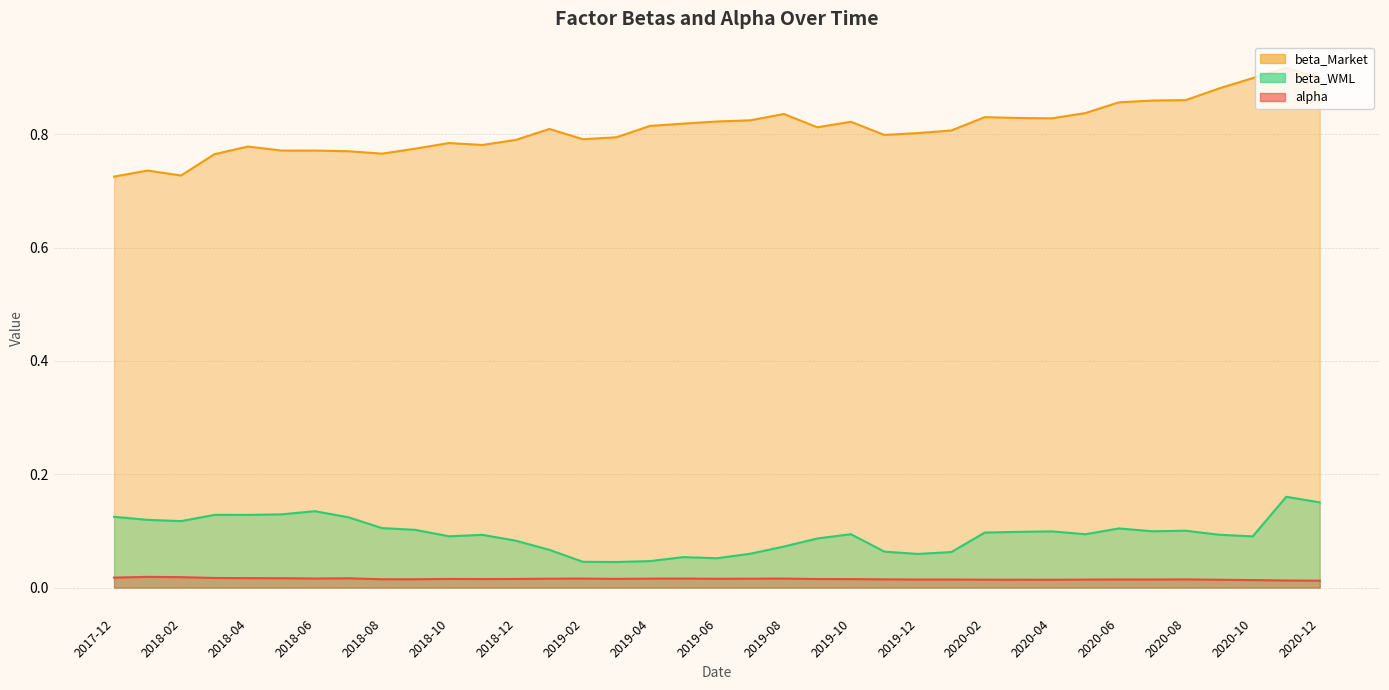

Which series has the largest total across all categories?

beta_Market